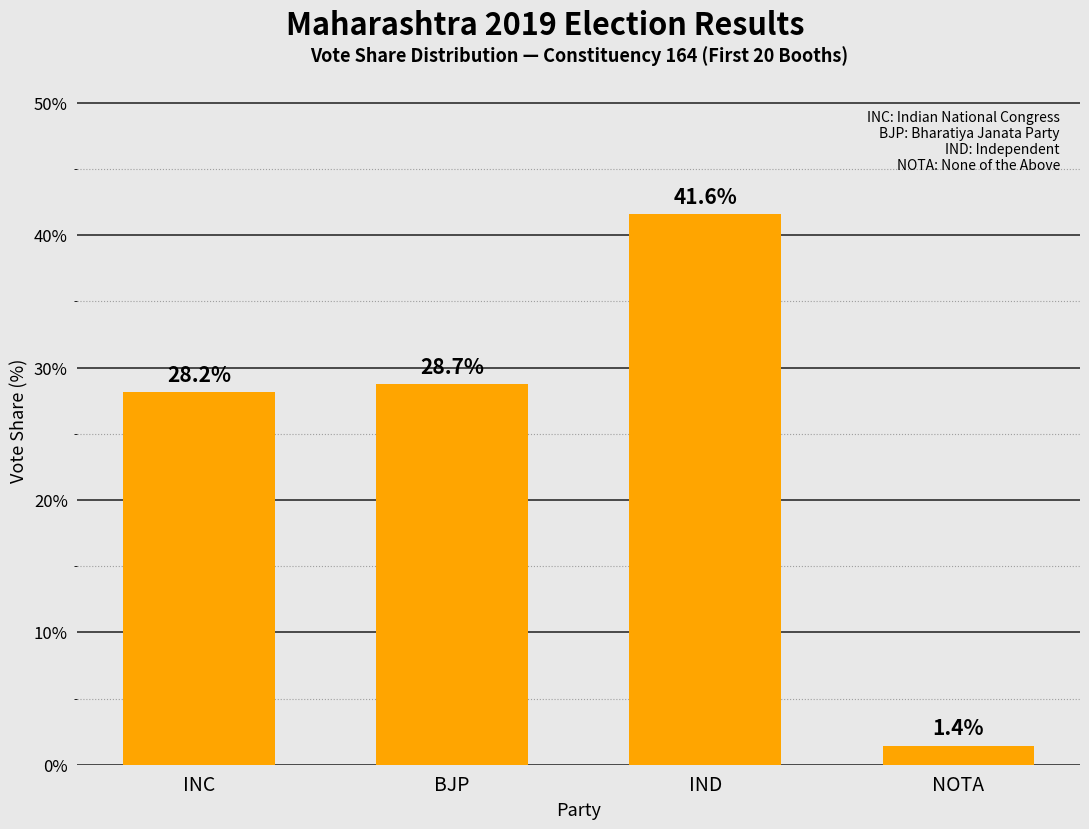

How many values are below 28?

1